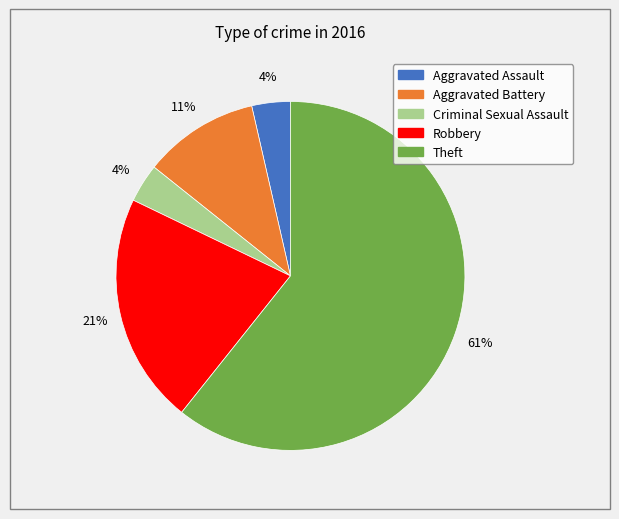

Do Theft and Robbery together represent more than half of the pie?

Yes